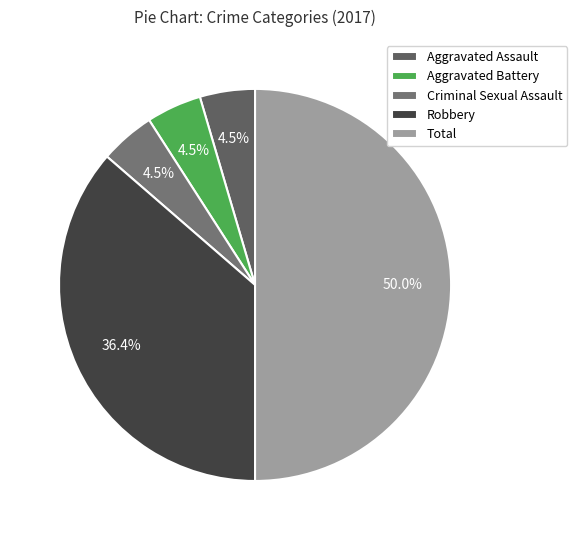

Is it true that Robbery is 36% of the pie?

True